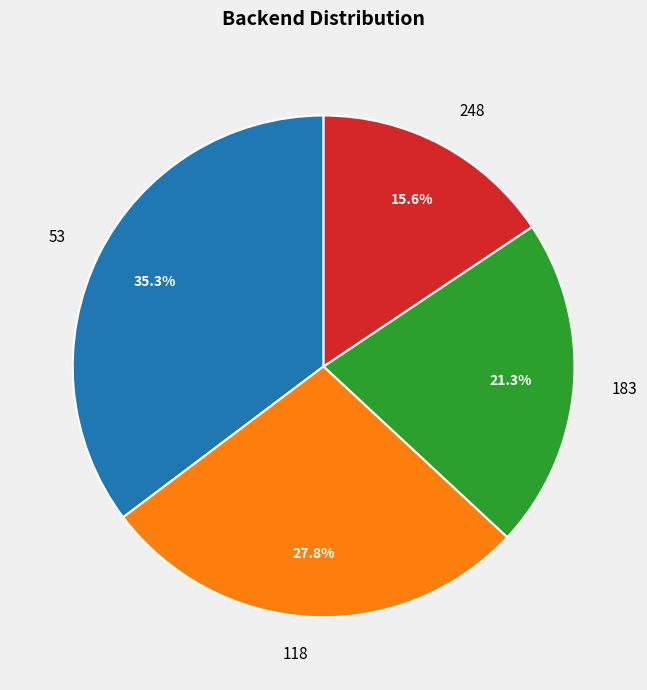

Rank the categories by value from highest to lowest.

53, 118, 183, 248